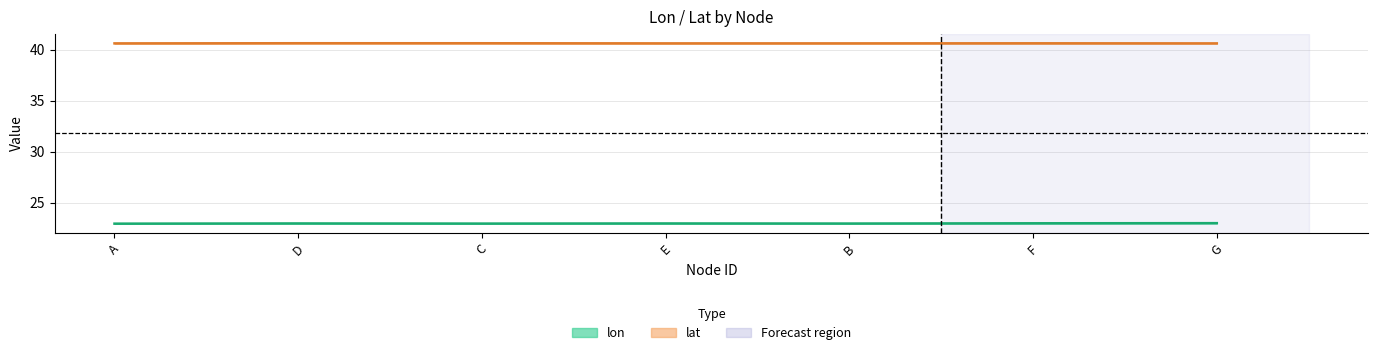

At A, list the series in order from largest to smallest.

lat, lon